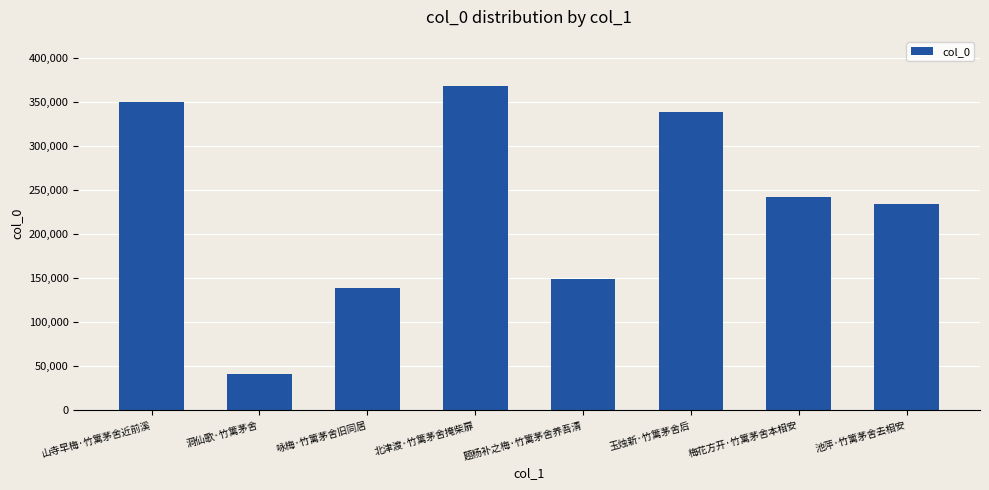

Rank the categories by value from highest to lowest.

北津渡·竹篱茅舍掩柴扉, 山寺早梅·竹篱茅舍近前溪, 玉烛新·竹篱茅舍后, 梅花方开·竹篱茅舍本相安, 池萍·竹篱茅舍去相安, 题杨补之梅·竹篱茅舍养吾清, 咏梅·竹篱茅舍旧同居, 洞仙歌·竹篱茅舍